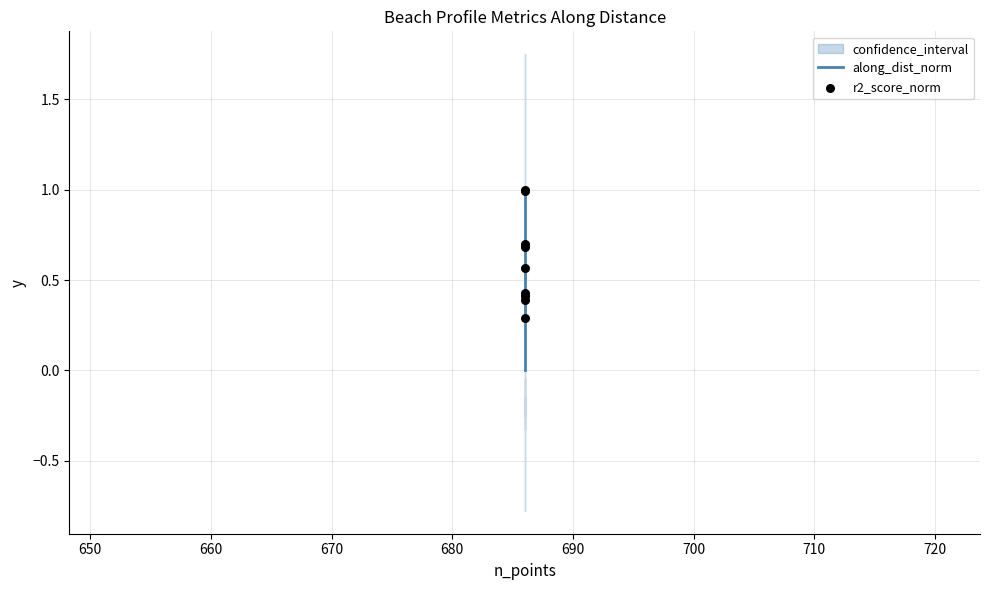

Is the value of along_dist_norm at 650 greater than the value of r2_score_norm at 680?

Yes